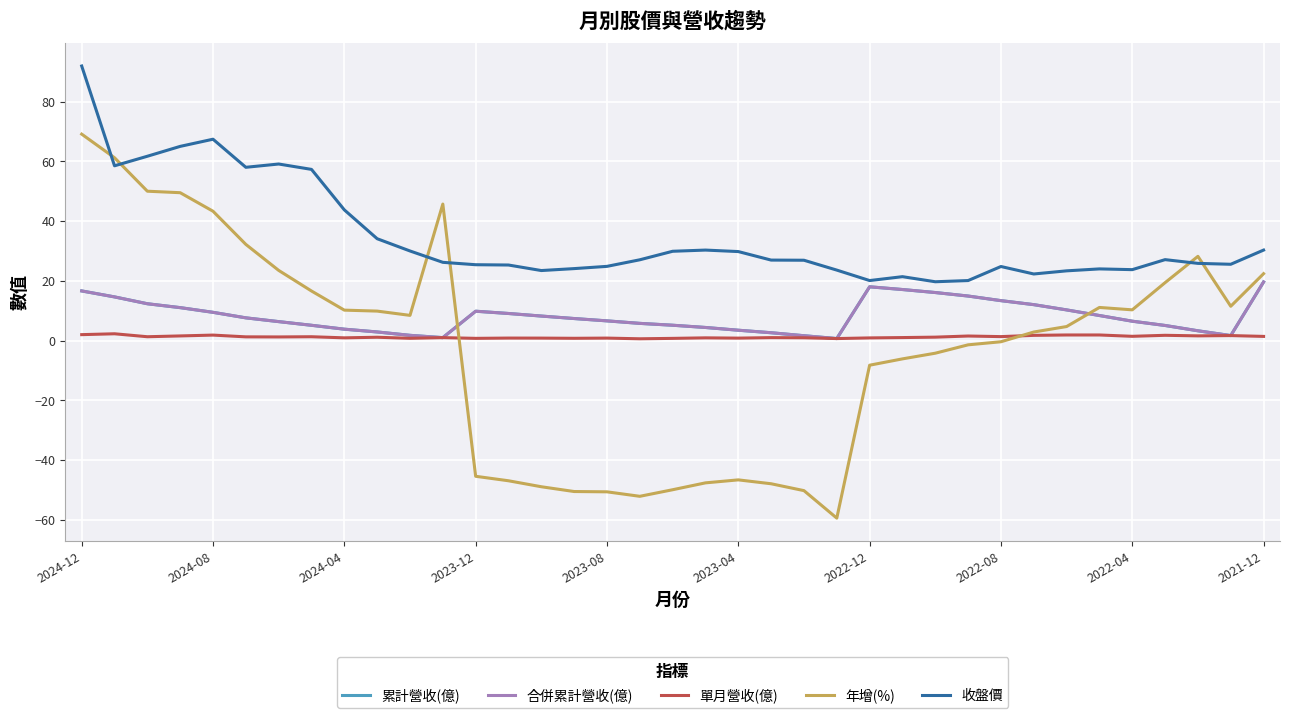

True or false: 合併累計營收(億) and 單月營收(億) cross at least once.

False